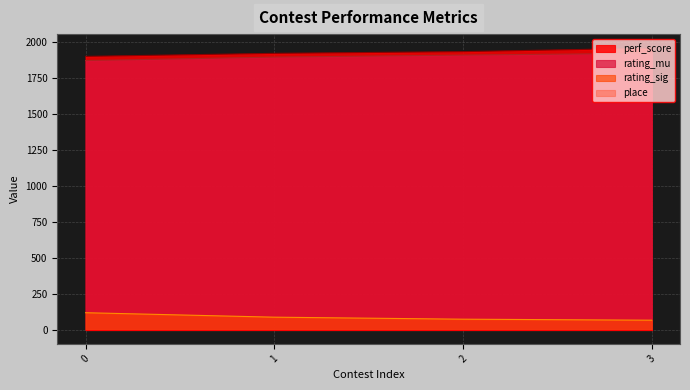

How many perf_score values are between 1921 and 1957?

3